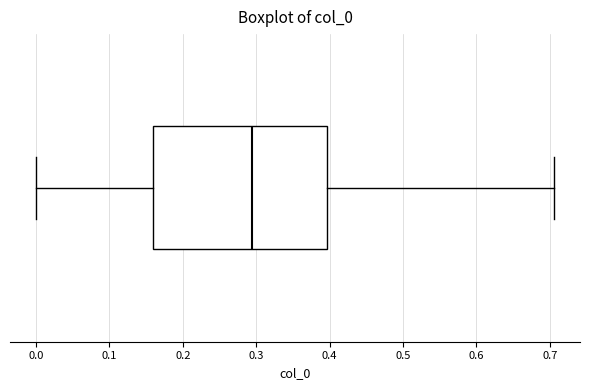

Where is the right edge of the box on the x-axis? The values are not printed on the chart, so give them approximately, as read against the axis.

0.40